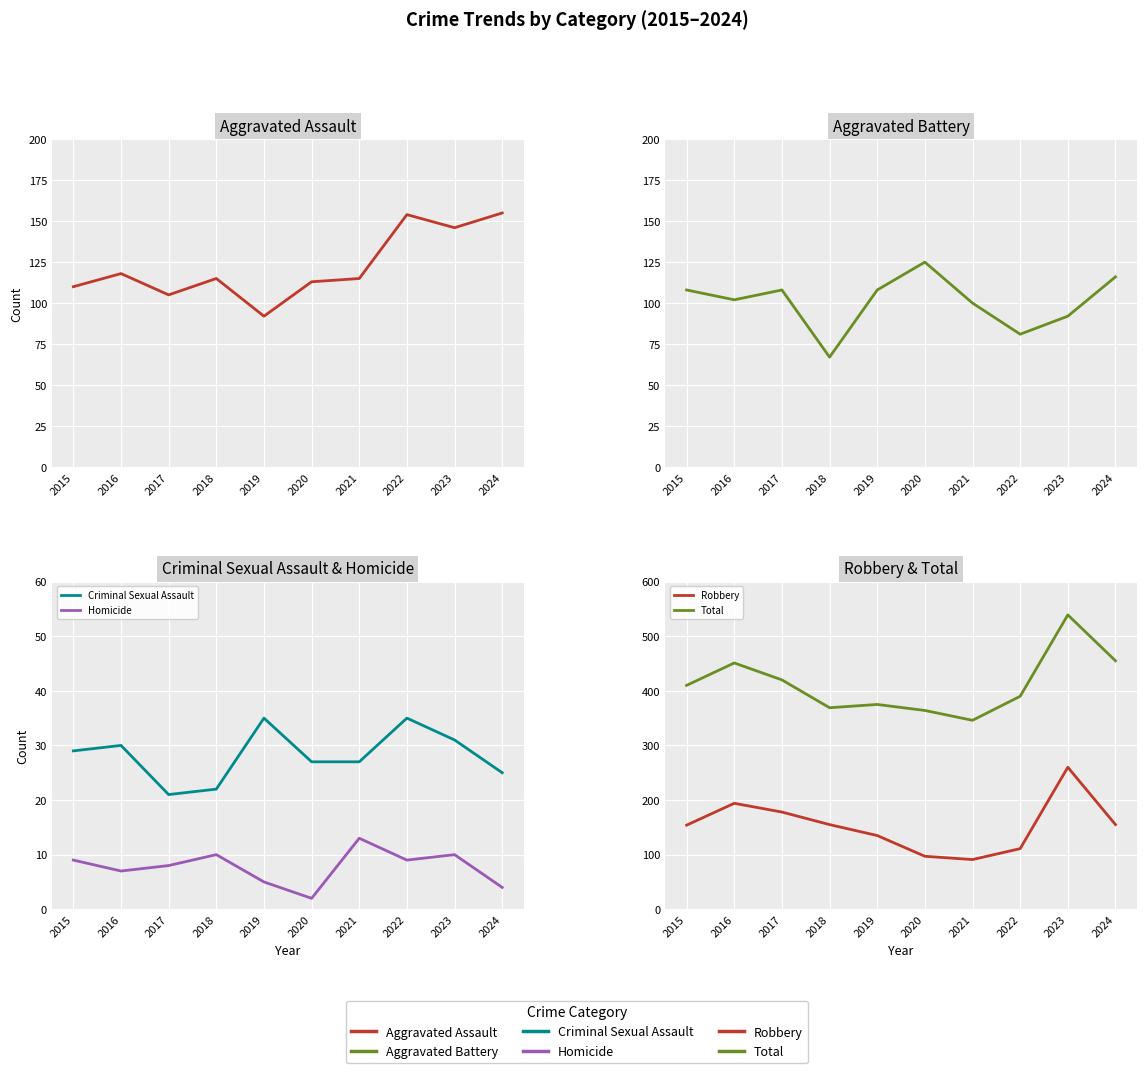

Count the number of data series in this chart.

6